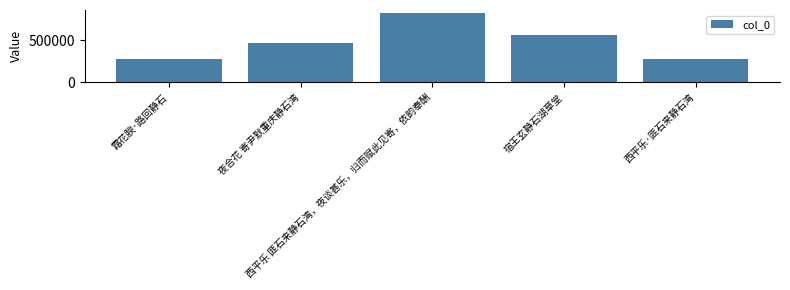

At which label is the value closest to 547465?

宿王玄静石湖草堂